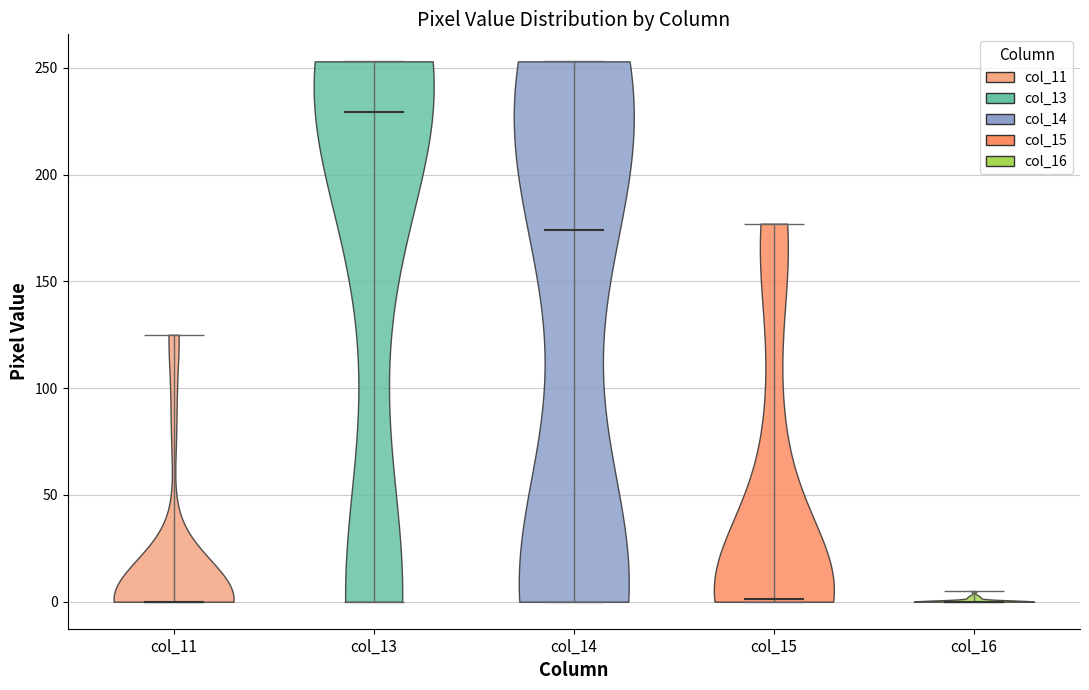

Reading left to right, read every violin against the y-axis: where its median line is, and the lowest and highest points it reaches. The values are not printed on the chart, so give them approximately, as read against the axis.

col_11: median line 0, lowest point 0, highest point 125
col_13: median line 230, lowest point 0, highest point 255
col_14: median line 175, lowest point 0, highest point 255
col_15: median line 0, lowest point 0, highest point 175
col_16: median line 0, lowest point 0, highest point 5